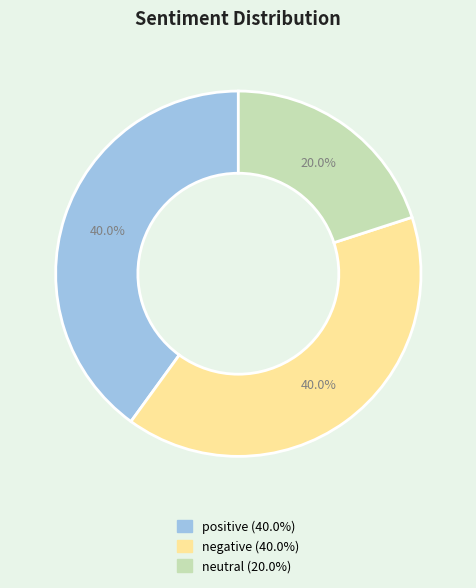

Count the number of slices in the pie.

3